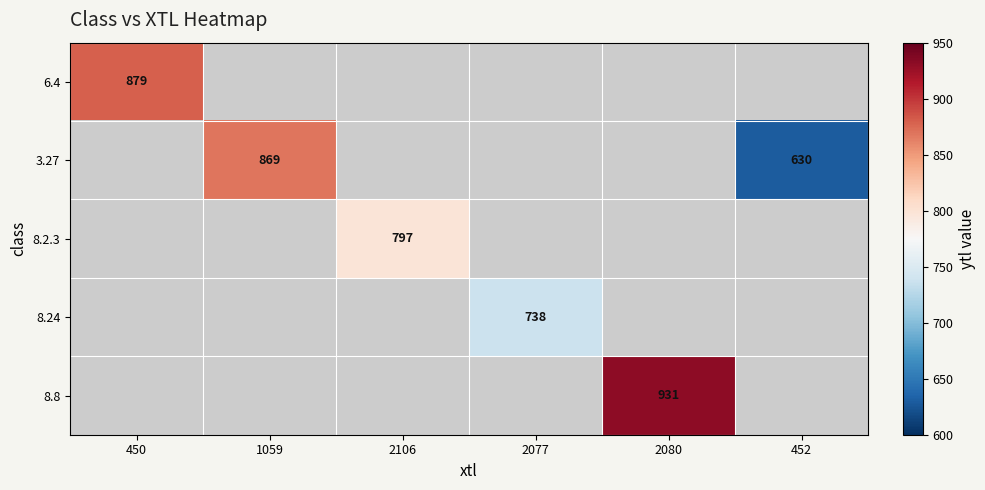

Which category has the highest value across all series?

2080